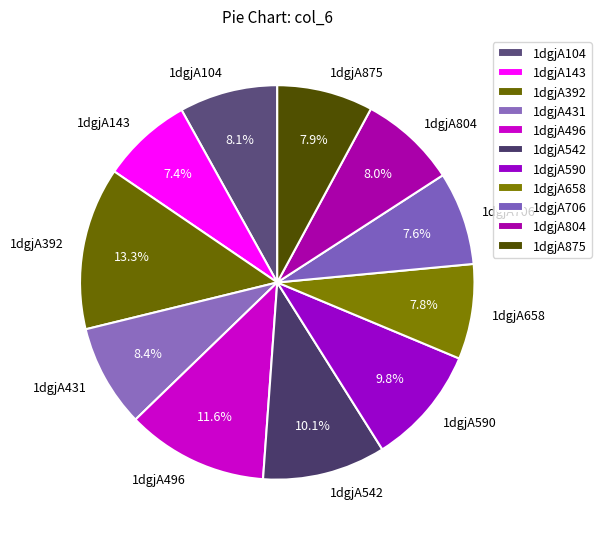

Which slice is the largest?

1dgjA392